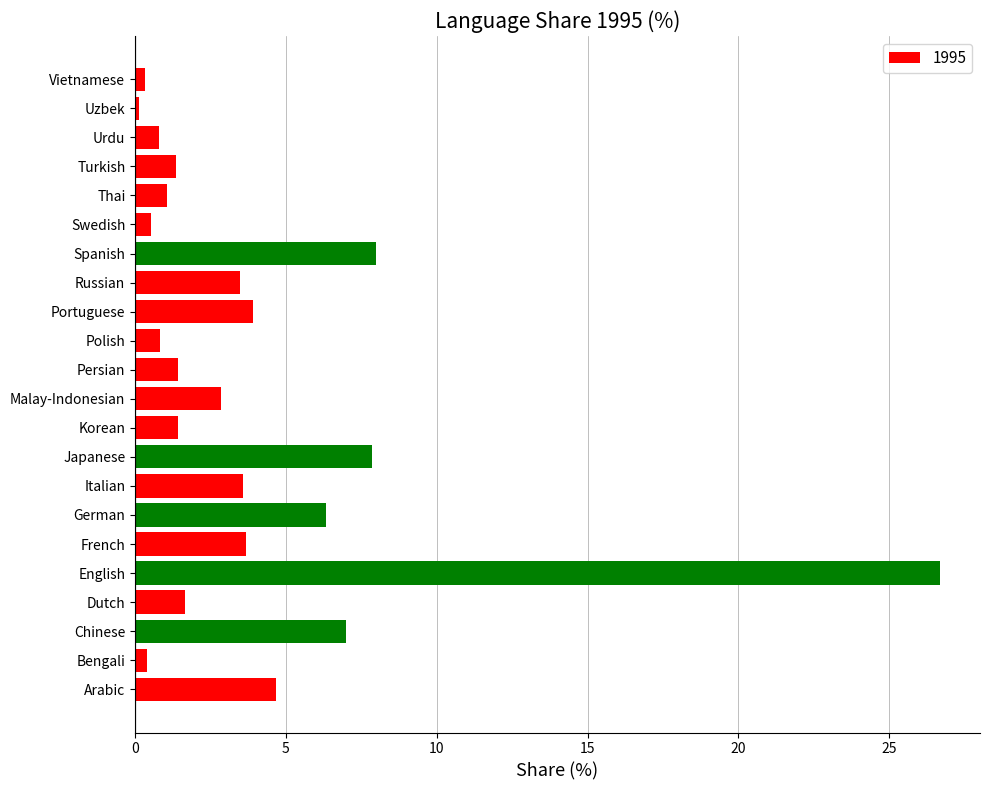

Which label corresponds to the largest value in the chart?

English